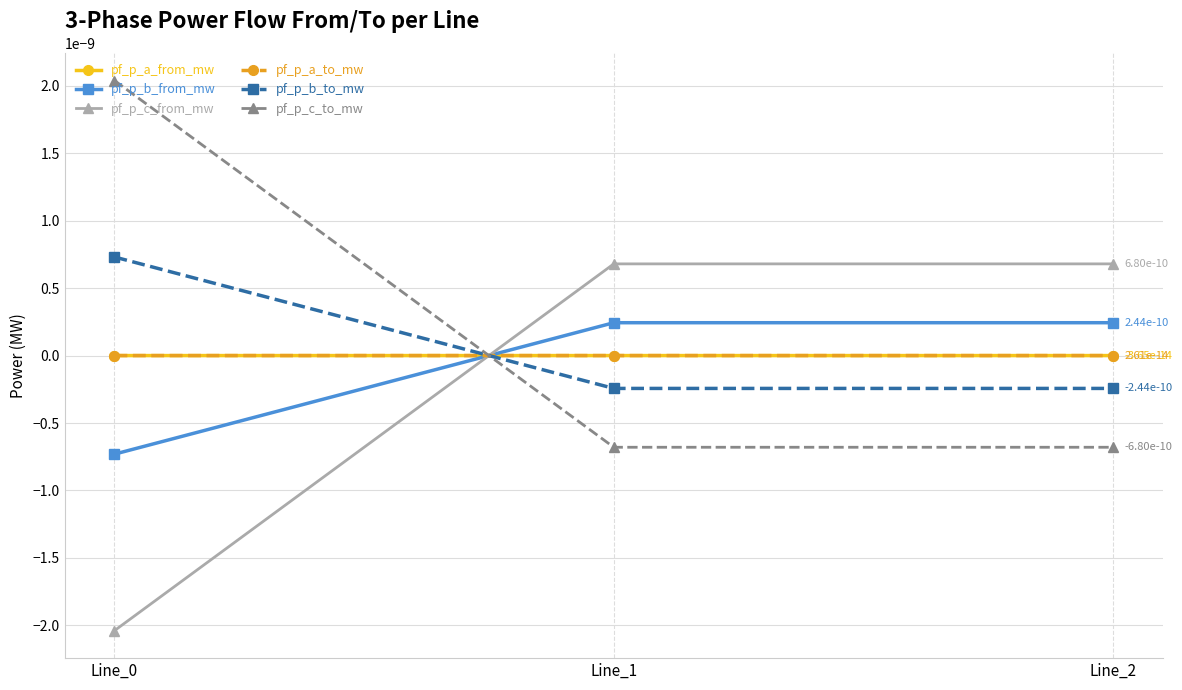

At which category is the sum across all series the highest?

Line_1